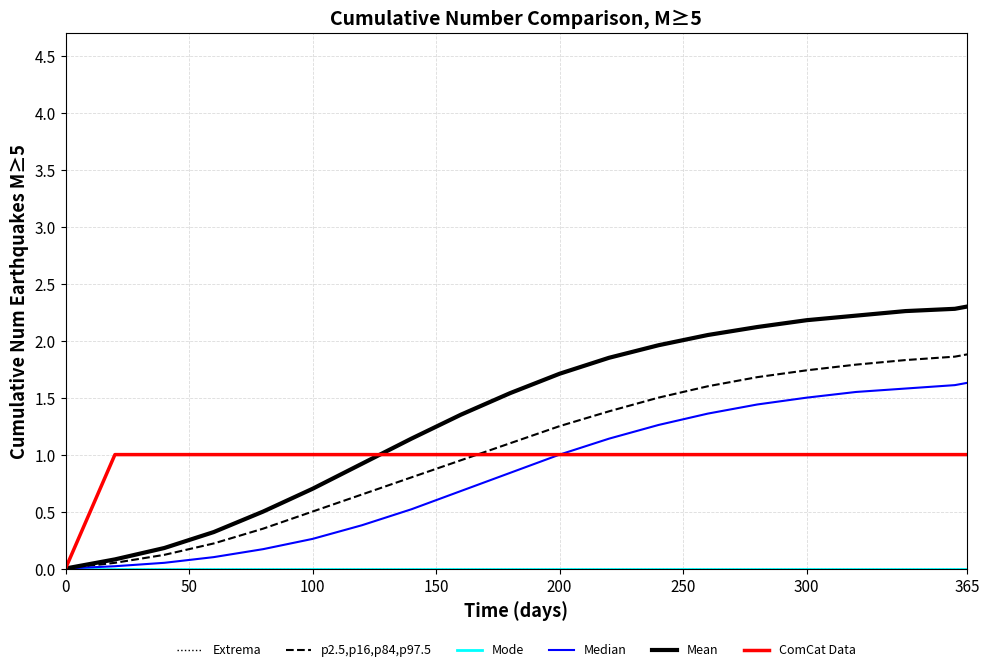

True or false: Extrema and ComCat Data cross at least once.

False